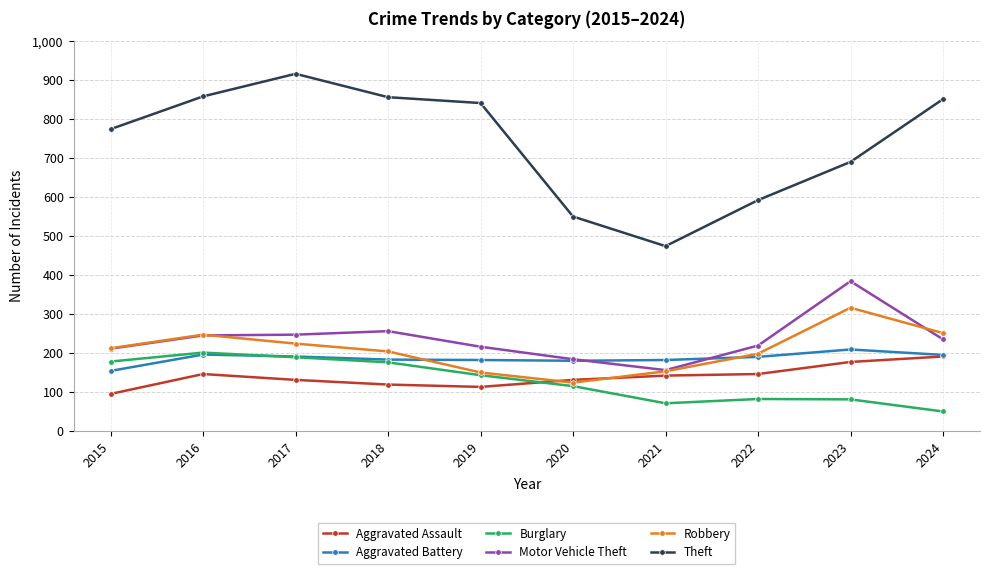

How many distinct data groups are displayed?

6